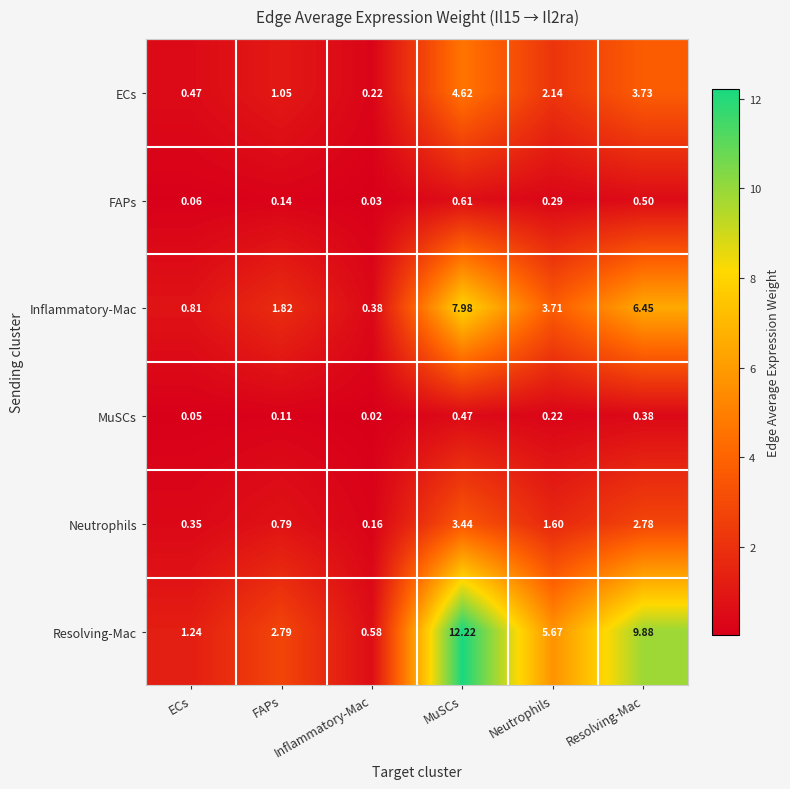

At which label does Inflammatory-Mac reach its peak?

MuSCs